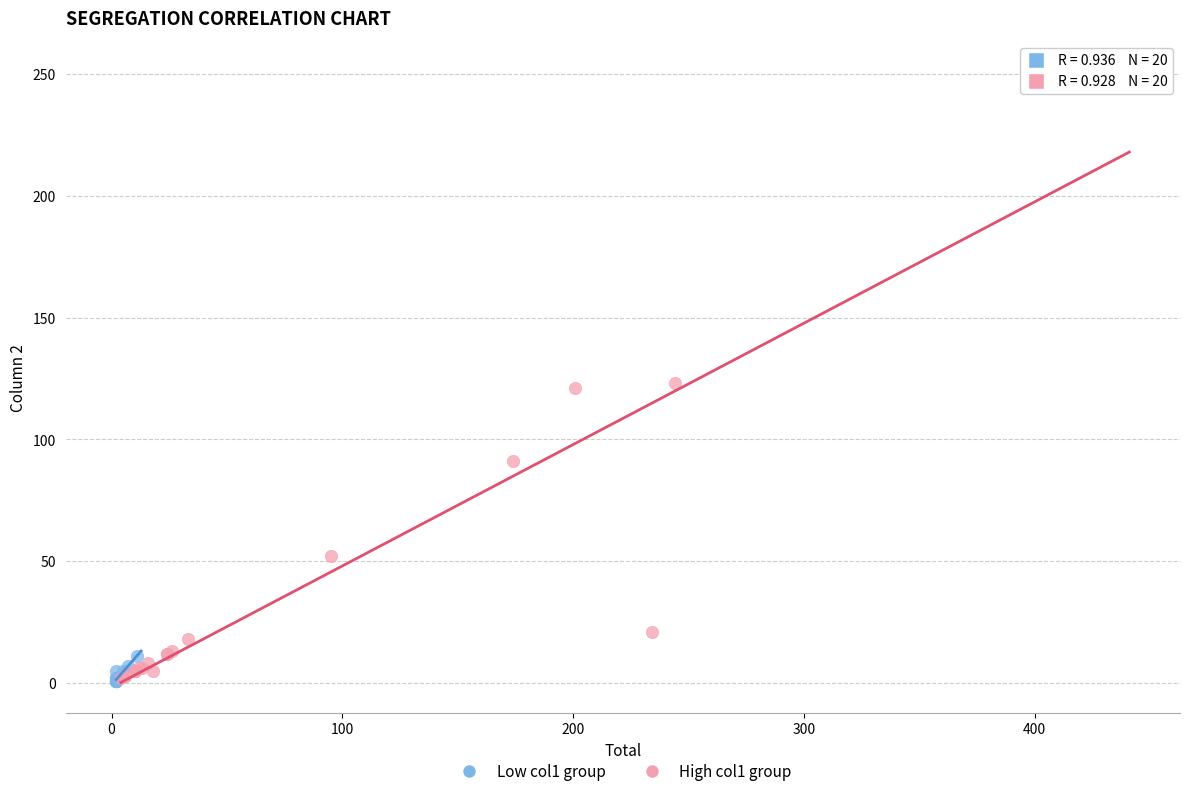

Which series reaches the maximum Y coordinate?

High col1 group